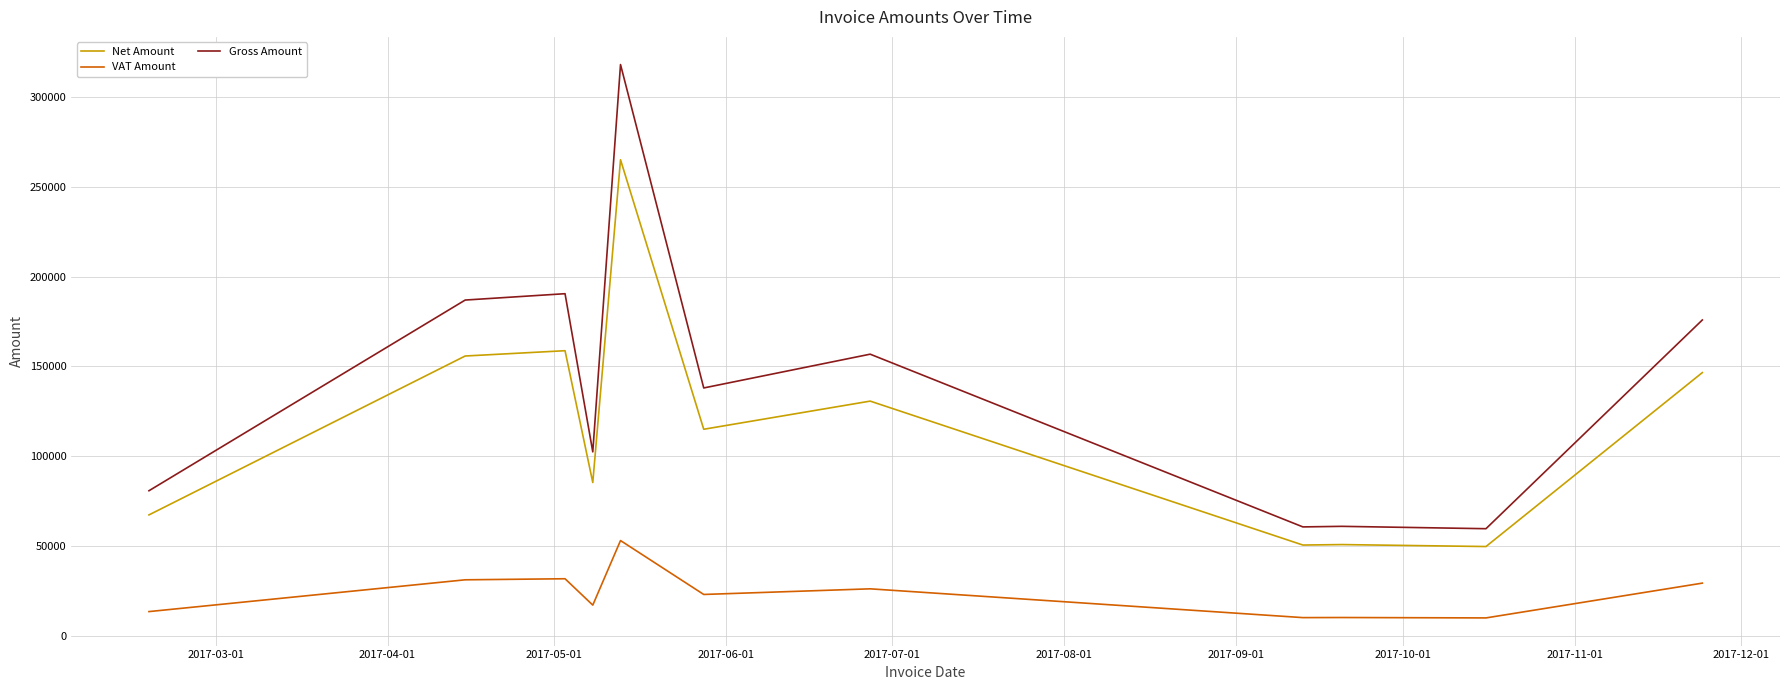

What is the minimum value for Net Amount?

49684.0